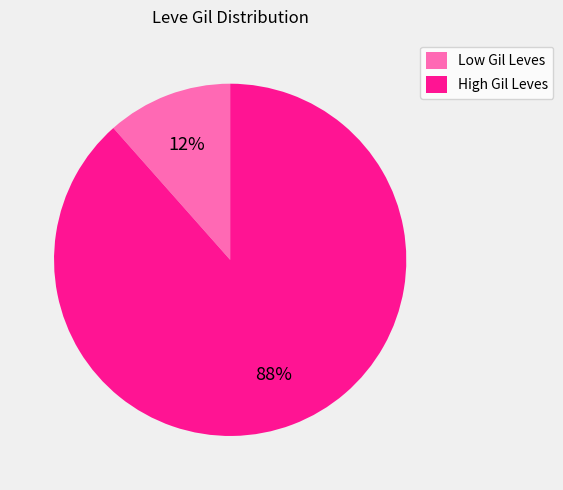

Rank the categories by value from highest to lowest.

High Gil Leves, Low Gil Leves